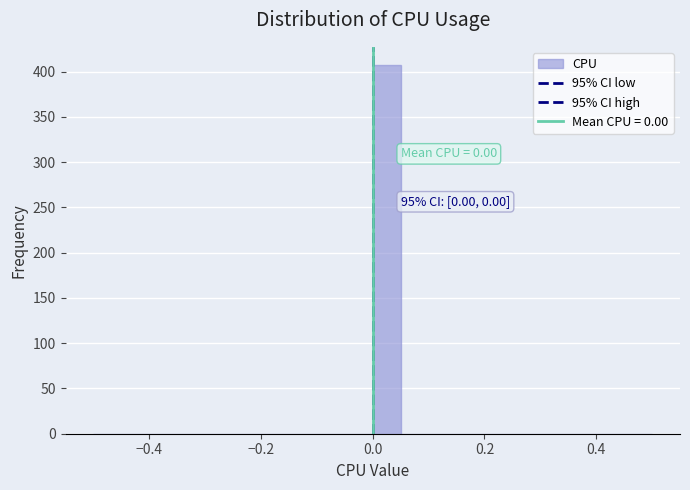

Read against the x-axis, roughly where is the centre of the tallest bar?

0.02